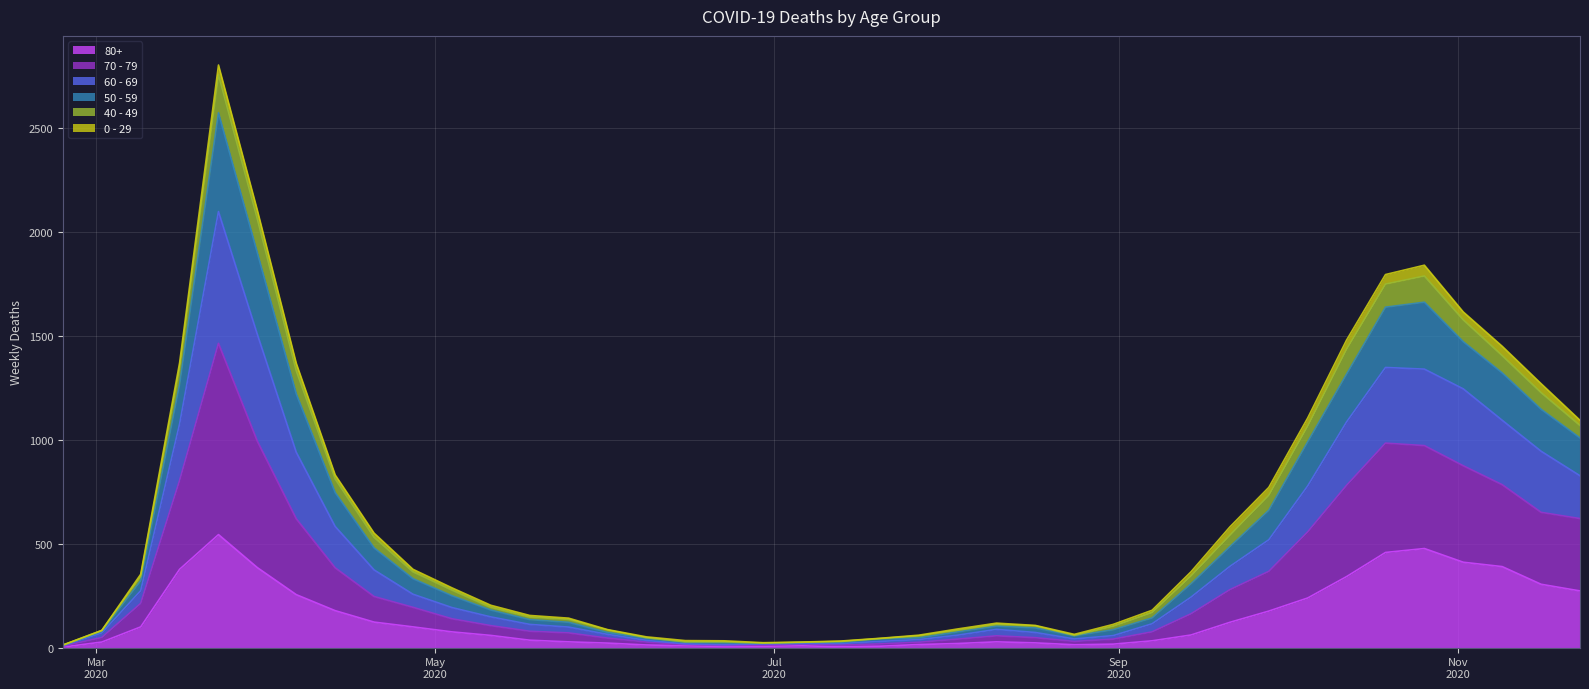

What is the maximum value shown in the chart?

2803